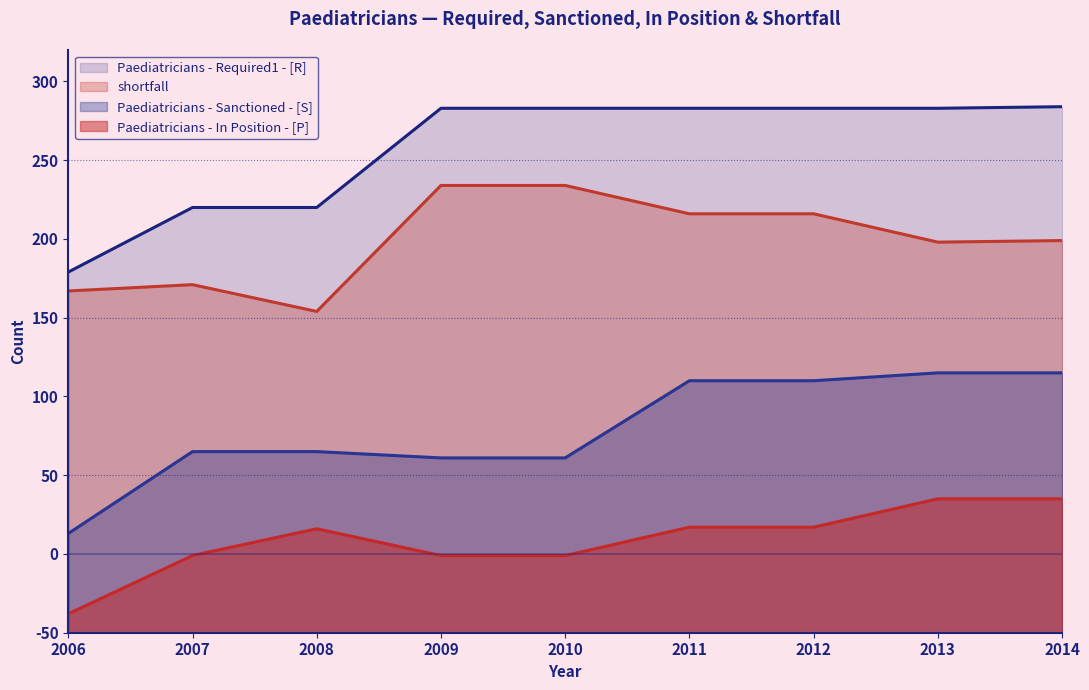

At how many categories does at least one series exceed 37?

9